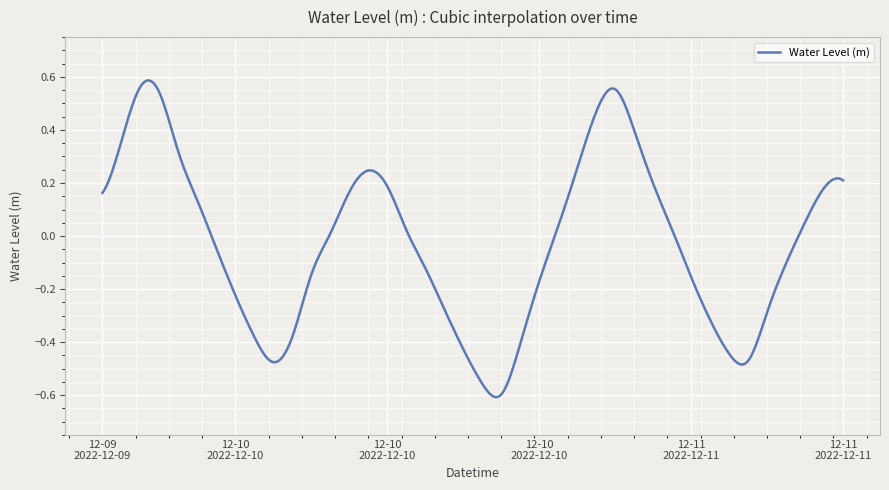

What is the difference between the maximum and minimum values?

1.2